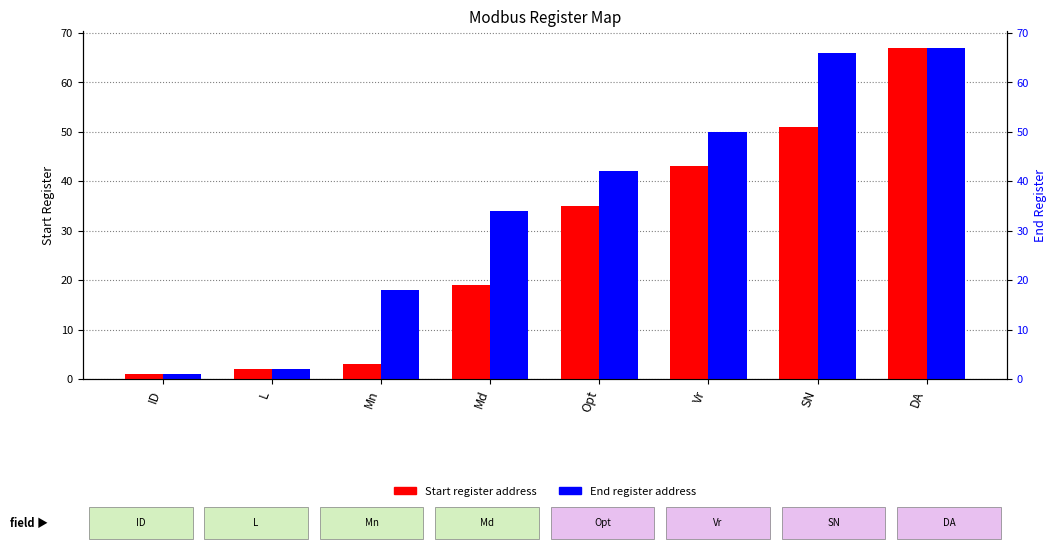

Reading left to right, transcribe all the data shown in this chart.

Start: 1	2	3	19	35	43	51	67
End: 1	2	18	34	42	50	66	67